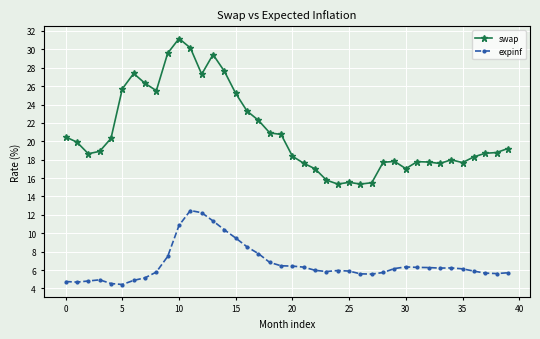

What is the difference between the second highest and second lowest values in the swap series?

14.8